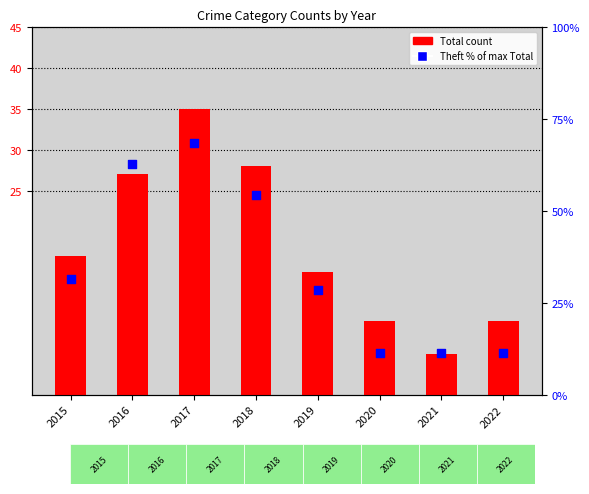

Which series has the widest spread of Y values?

Theft (% of max Total)